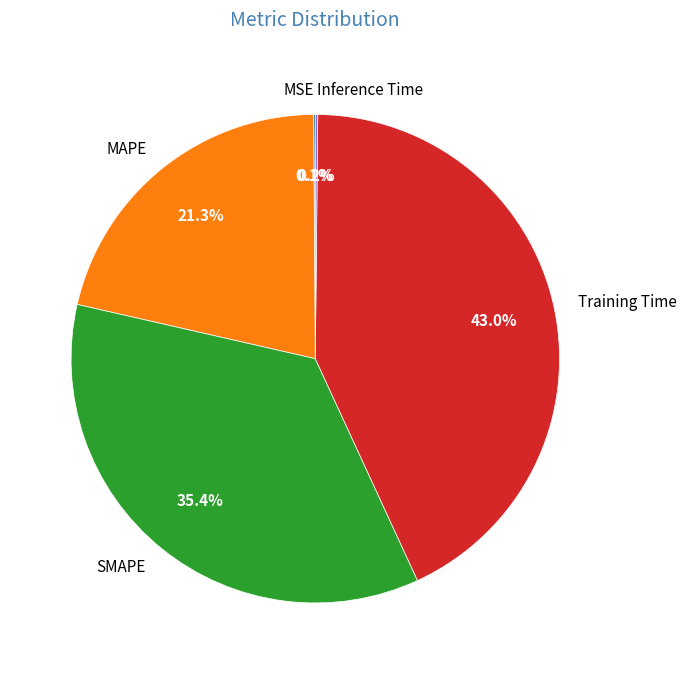

Which slice is the largest?

Training Time